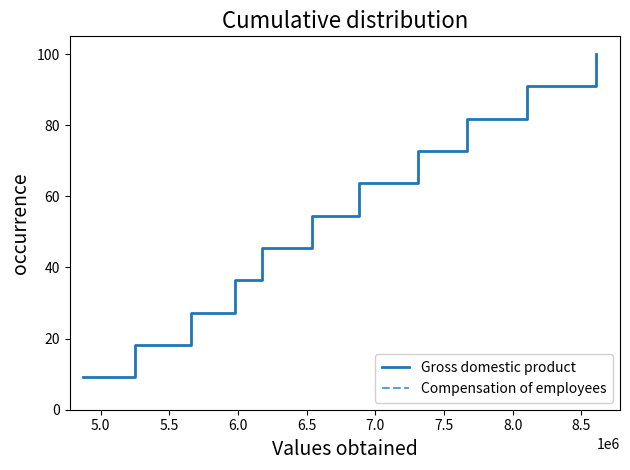

At which label is Compensation of employees closest to 54?

7.0